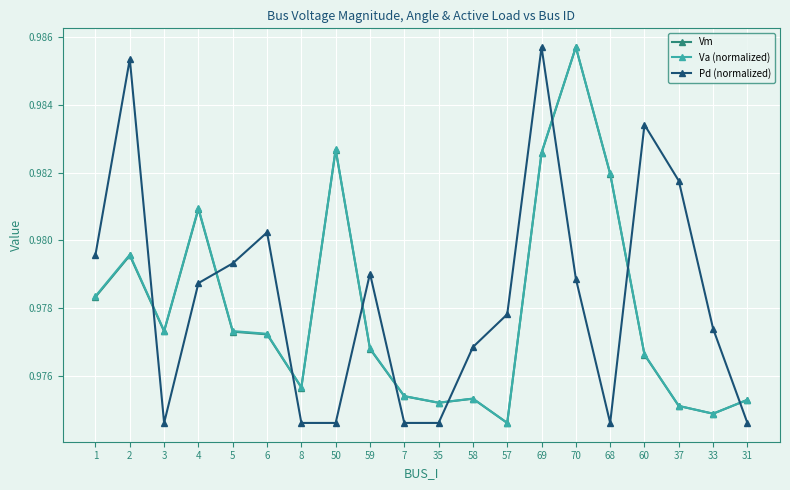

At which category is the sum across all series the highest?

69